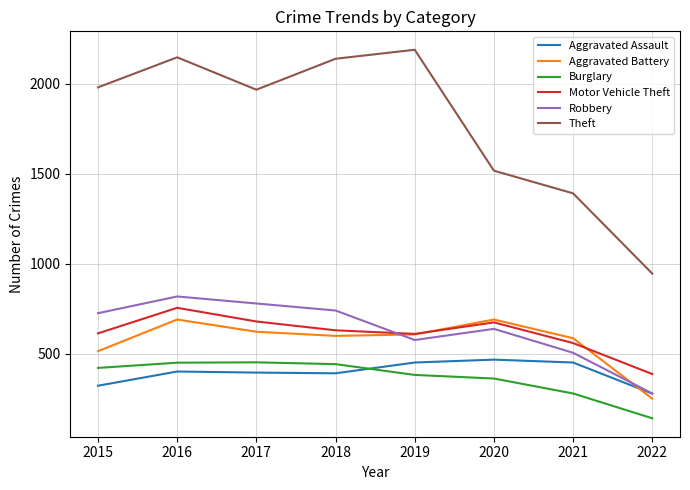

What is the spread (max minus min) of values at 2022?

804